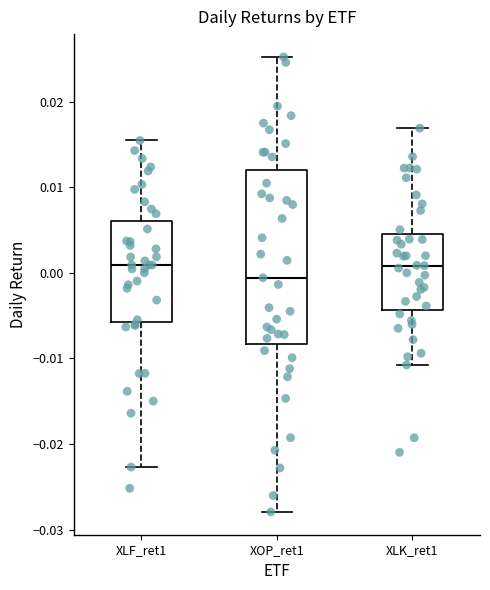

Comparing the boxes themselves (not the whiskers), which one is the tallest?

XOP_ret1